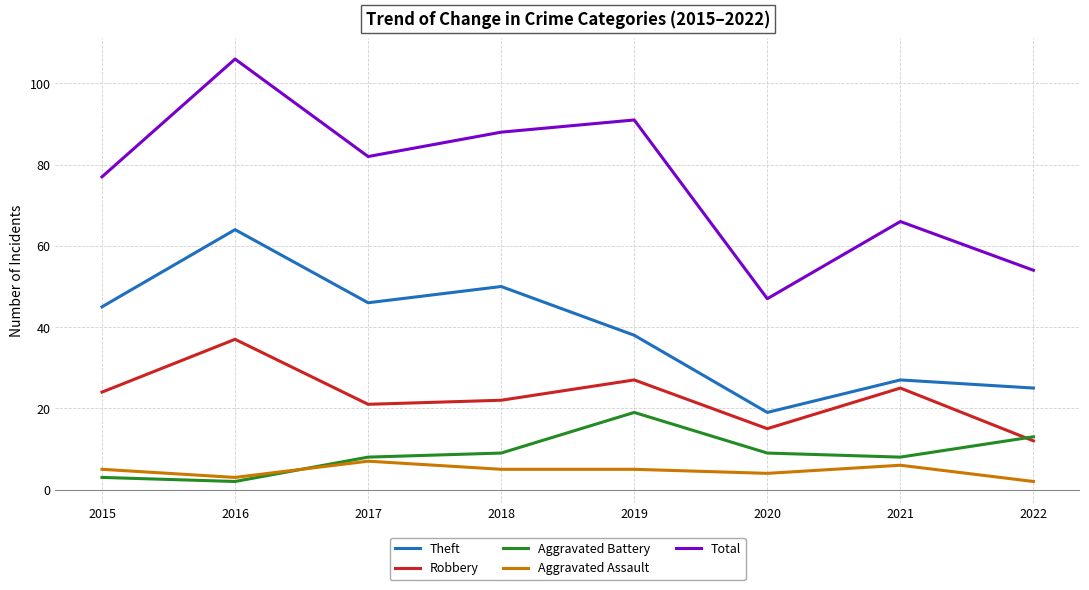

Reading left to right, extract all data points from this chart.

Theft: 2015=45	2016=64	2017=46	2018=50	2019=38	2020=19	2021=27	2022=25
Robbery: 2015=24	2016=37	2017=21	2018=22	2019=27	2020=15	2021=25	2022=12
Aggravated Battery: 2015=3	2016=2	2017=8	2018=9	2019=19	2020=9	2021=8	2022=13
Aggravated Assault: 2015=5	2016=3	2017=7	2018=5	2019=5	2020=4	2021=6	2022=2
Total: 2015=77	2016=106	2017=82	2018=88	2019=91	2020=47	2021=66	2022=54